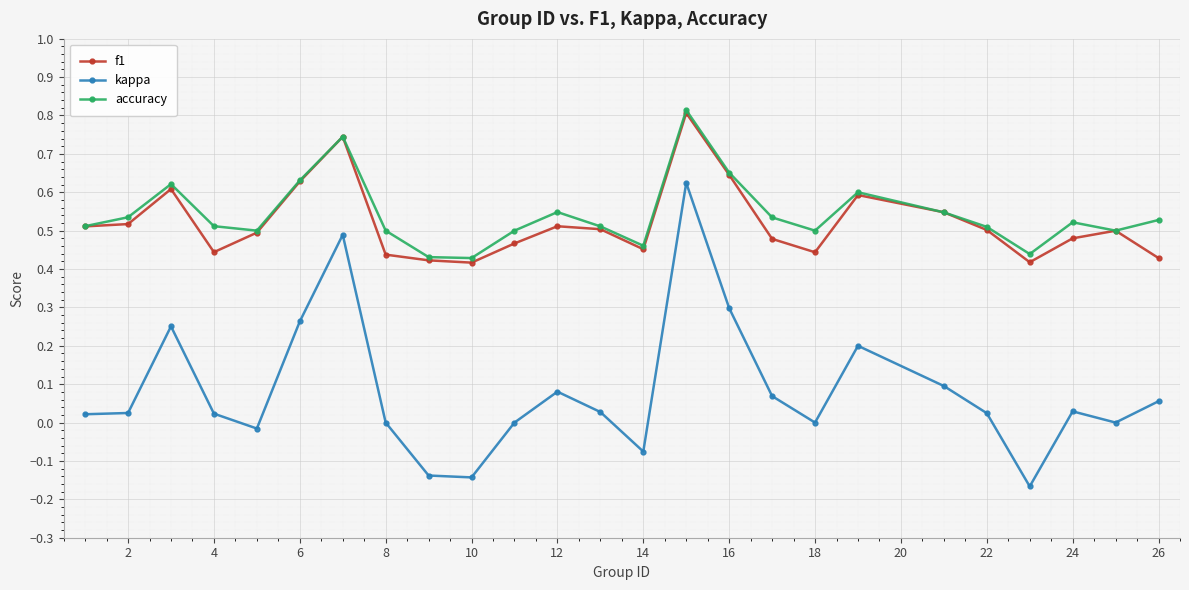

Which series has the widest spread of values?

kappa